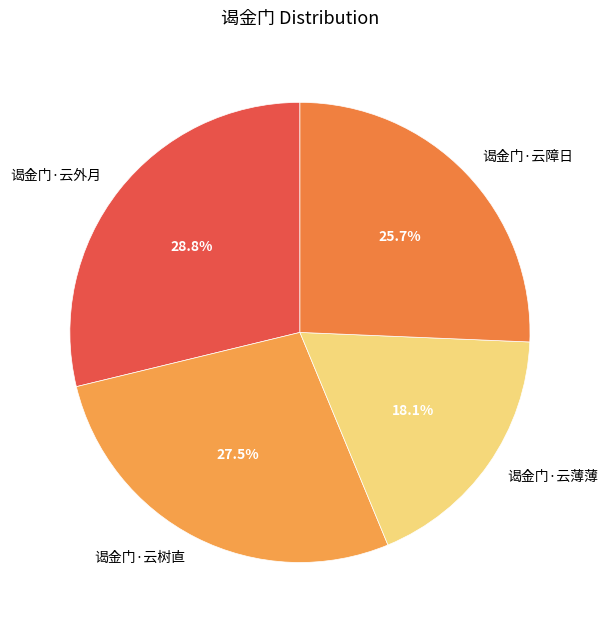

To the nearest percent, what is the difference between the 谒金门·云障日 and 谒金门·云外月 slice percentages?

3%